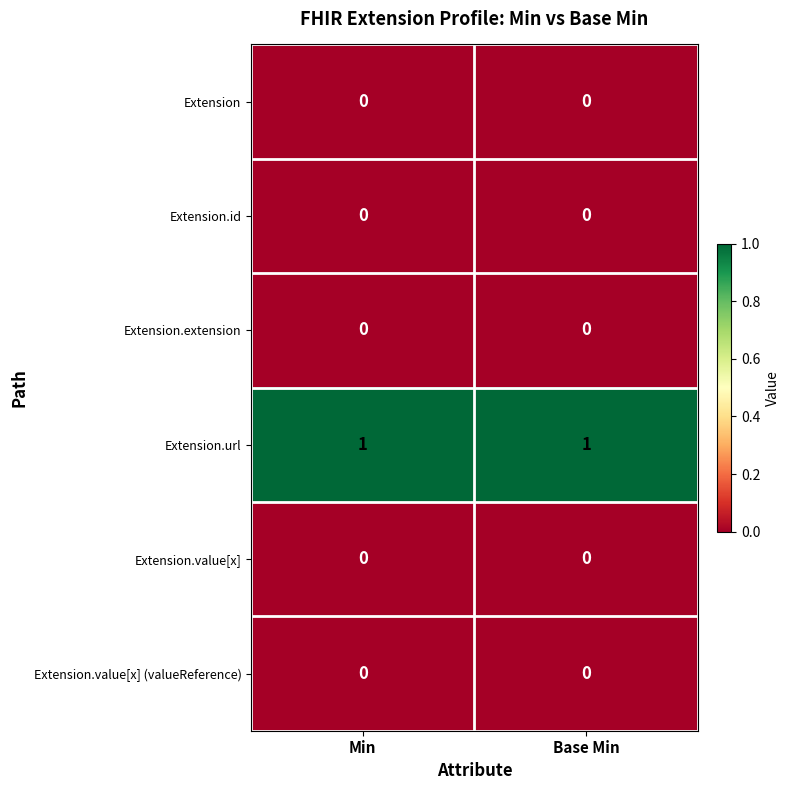

Reading left to right, transcribe all the data shown in this chart.

Extension: Min=0	Base Min=0
Extension.id: Min=0	Base Min=0
Extension.extension: Min=0	Base Min=0
Extension.url: Min=1	Base Min=1
Extension.value[x]: Min=0	Base Min=0
Extension.value[x] (valueReference): Min=0	Base Min=0